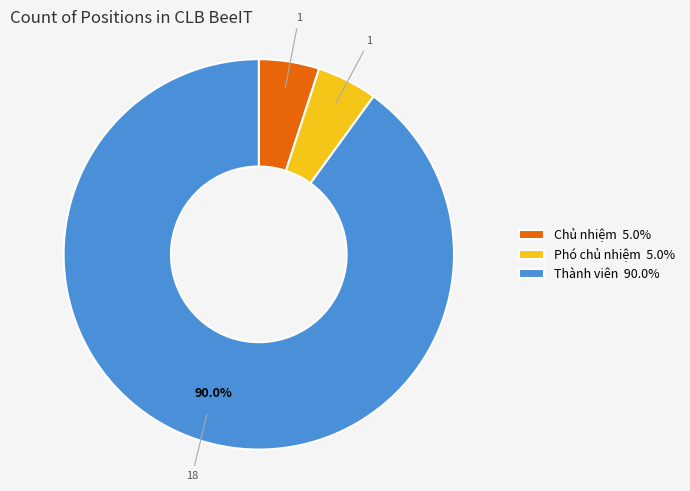

Does Thành viên 90.0% represent more than half of the total?

Yes